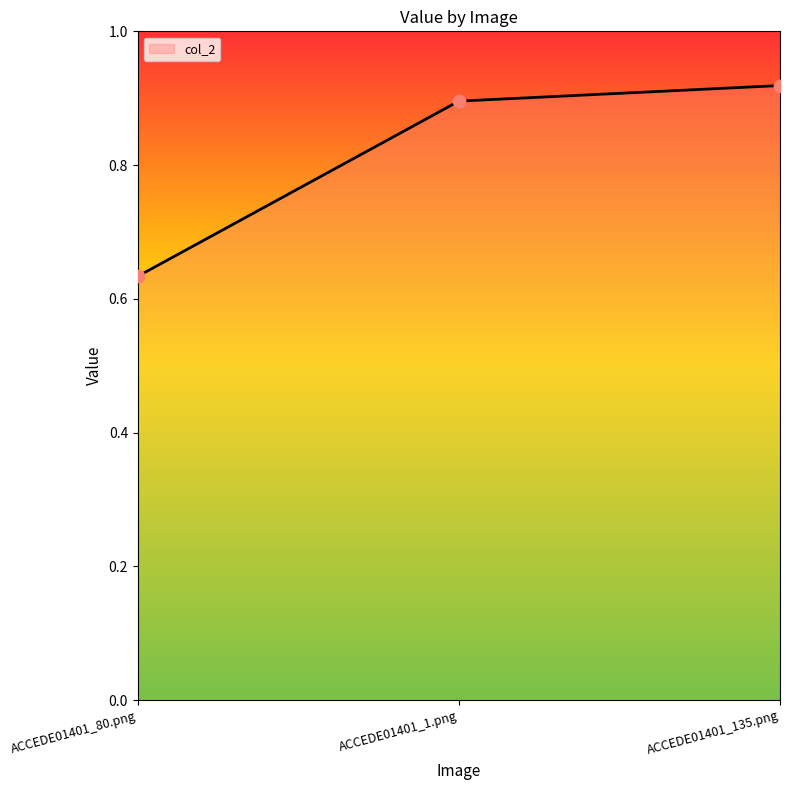

Between ACCEDE01401_1.png and ACCEDE01401_135.png, which is larger?

ACCEDE01401_135.png